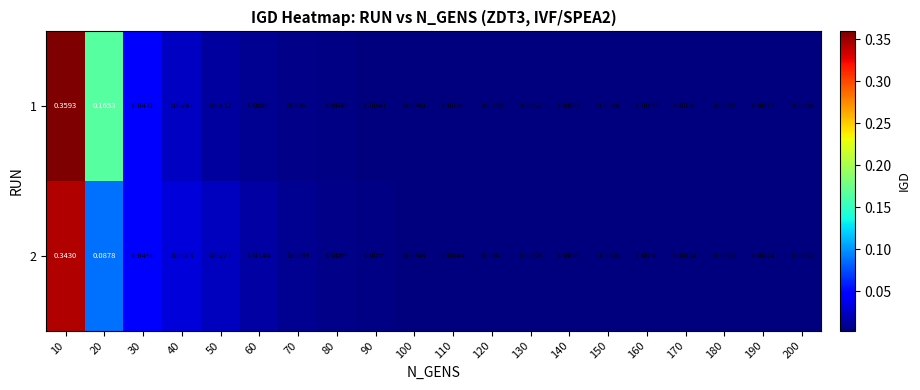

Is the value of 1 at 10 greater than the value of 2 at 120?

Yes